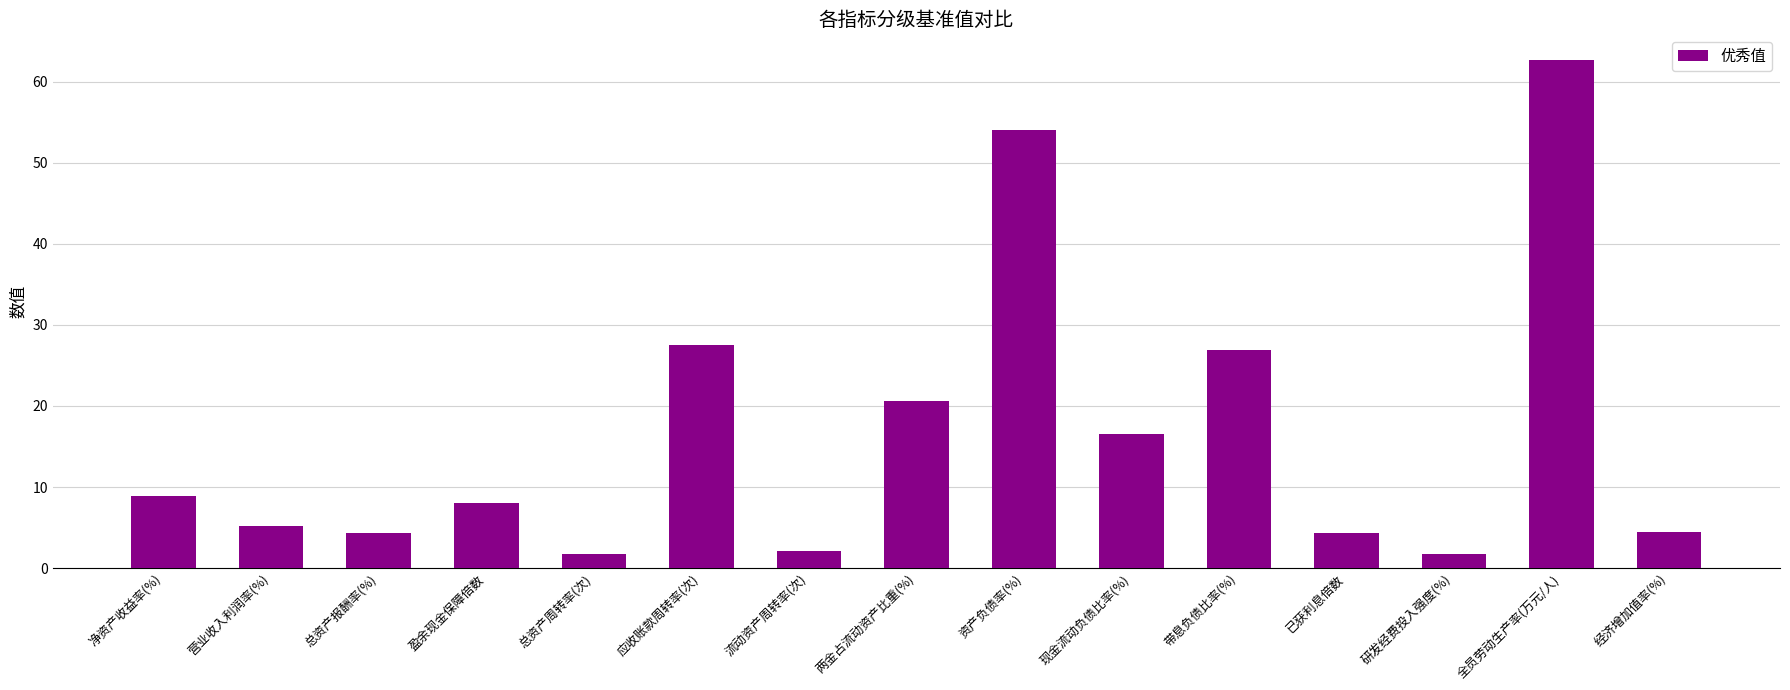

True or false: the data shows 32.2 at 两金占流动资产比重(%).

False